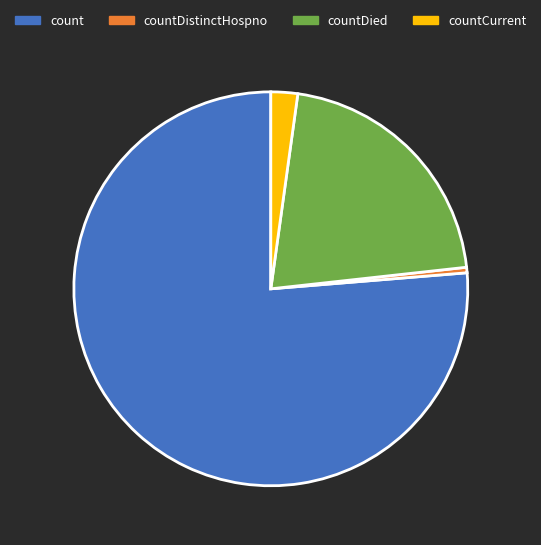

Is the sum of countCurrent and count greater than half?

Yes